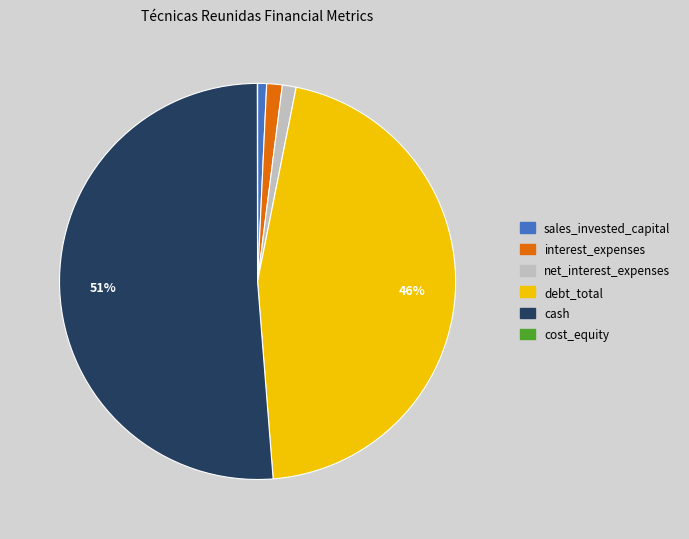

Does interest_expenses represent more than half of the total?

No